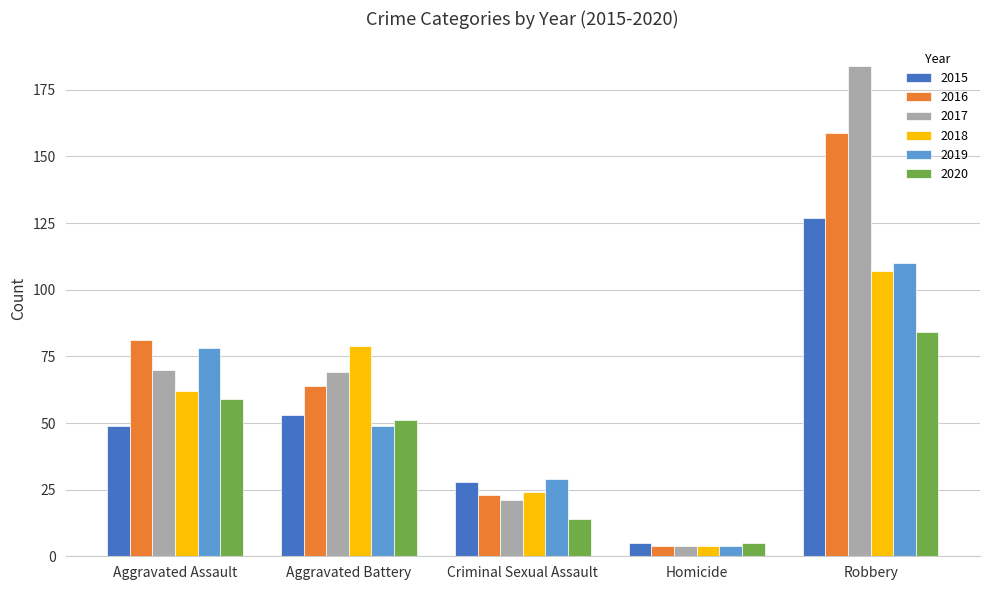

Which series has the largest total across all categories?

2017